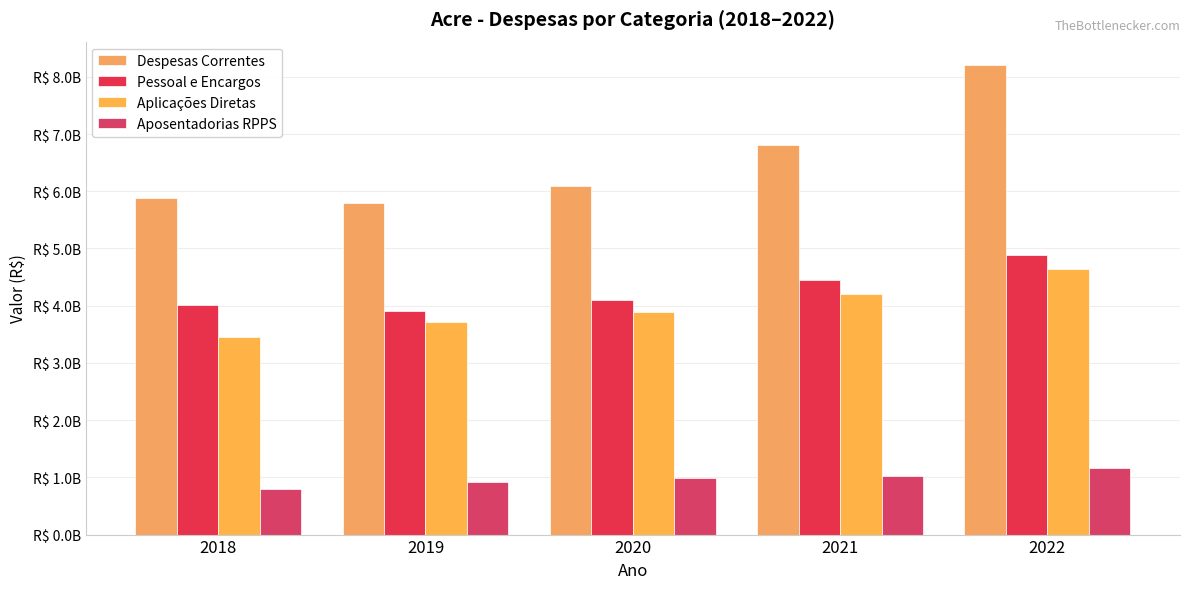

What is the spread (max minus min) of values at 2022?

7046456336.8